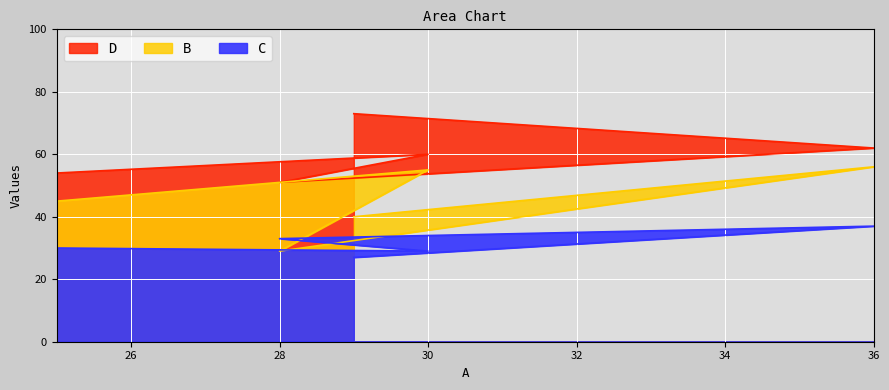

True or false: C and D cross at least once.

False